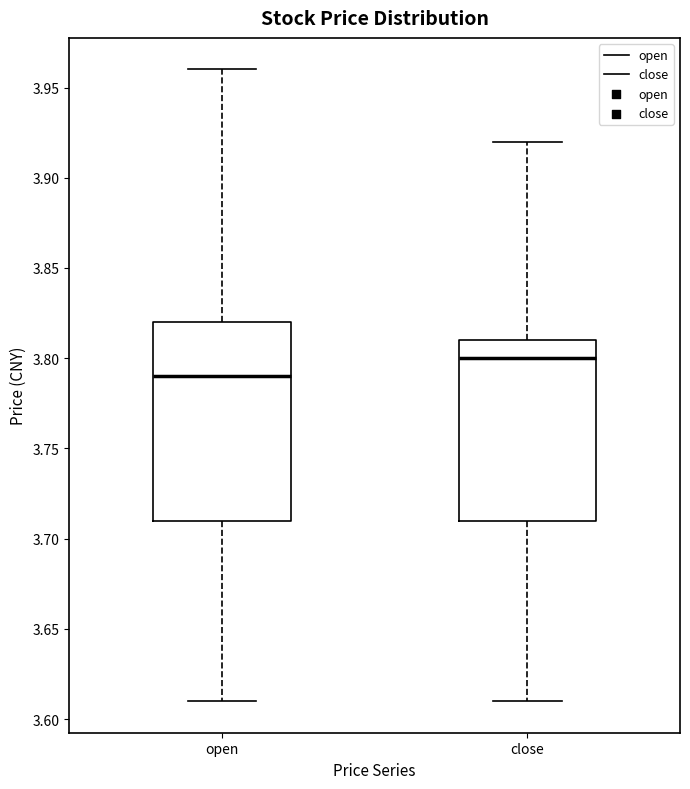

Comparing the boxes themselves (not the whiskers), which one is the tallest?

open